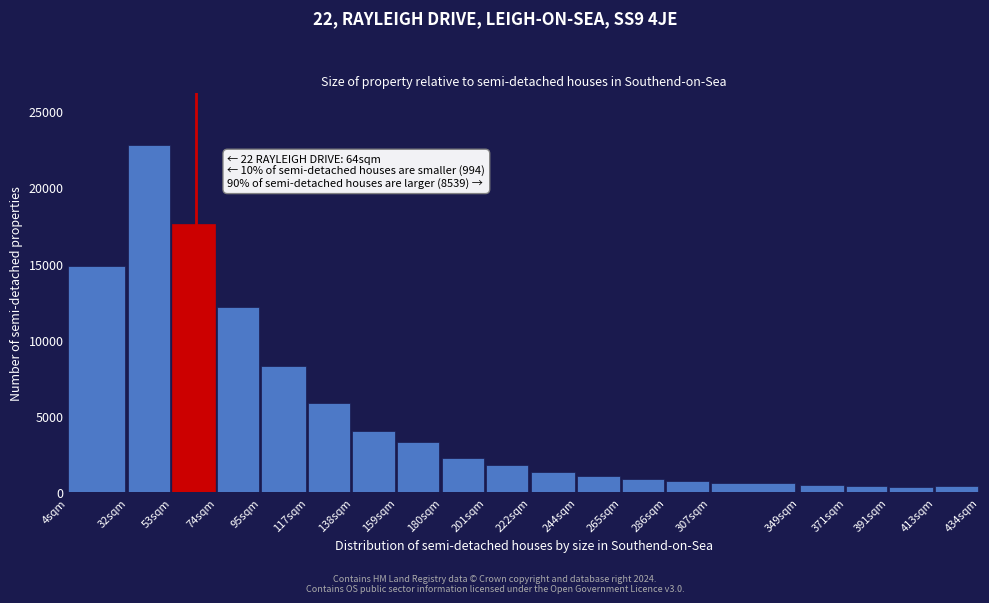

What is the greatest value displayed?

22749